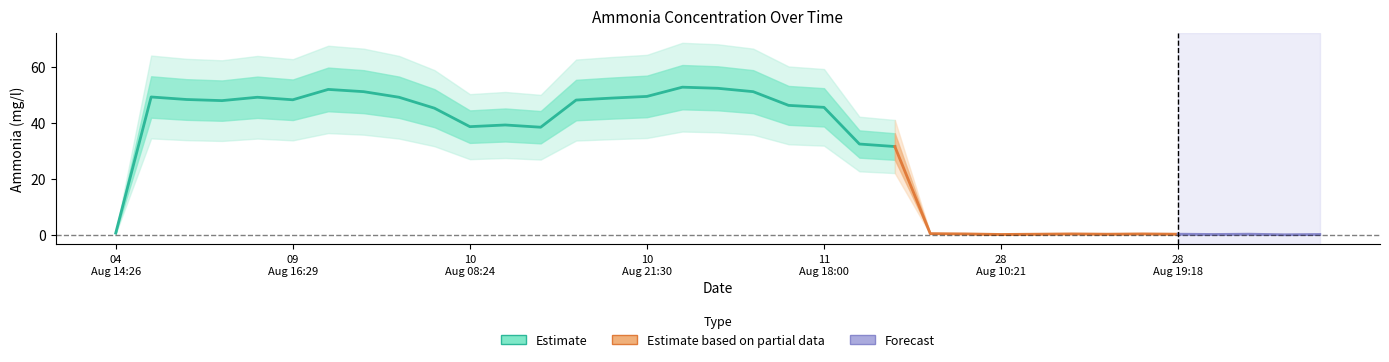

Rank the categories by value from lowest to highest.

10 Sep 17:38, 28 Aug 10:21, 03 Sep 02:17, 10 Sep 23:24, 28 Aug 11:35, 28 Aug 15:26, 28 Aug 19:18, 03 Sep 10:54, 19 Aug 21:09, 28 Aug 12:45, 28 Aug 18:00, 16 Aug 10:05, 04 Aug 14:26, 12 Aug 12:14, 12 Aug 10:59, 10 Aug 10:27, 10 Aug 08:24, 10 Aug 09:26, 10 Aug 00:49, 11 Aug 18:00, 11 Aug 16:56, 09 Aug 13:57, 10 Aug 19:26, 09 Aug 16:29, 09 Aug 12:57, 10 Aug 20:27, 09 Aug 15:16, 09 Aug 19:30, 09 Aug 11:41, 10 Aug 21:30, 09 Aug 18:30, 11 Aug 12:13, 09 Aug 17:29, 11 Aug 10:20, 11 Aug 08:47